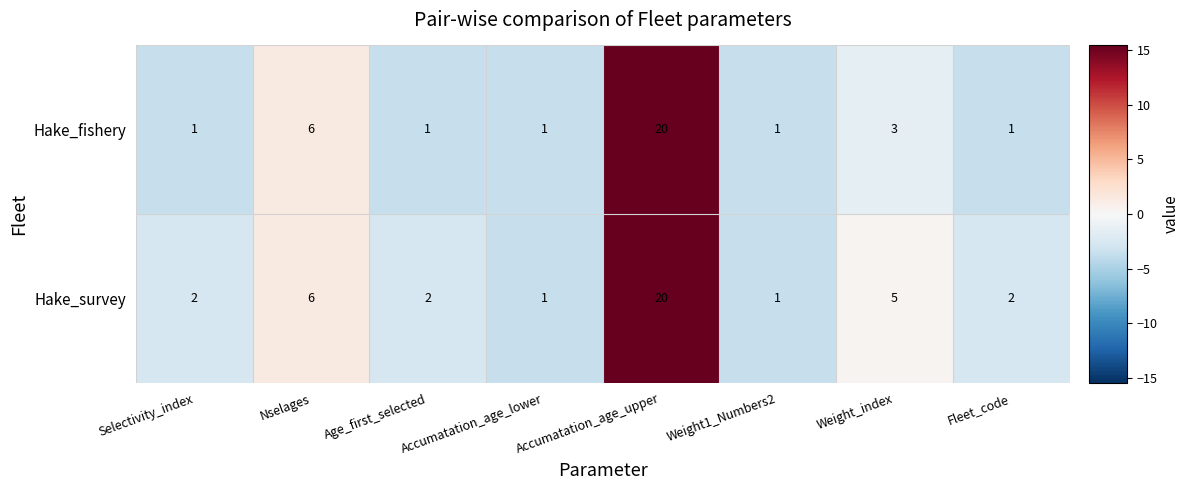

Where is Hake_survey nearest to the value 10?

Nselages